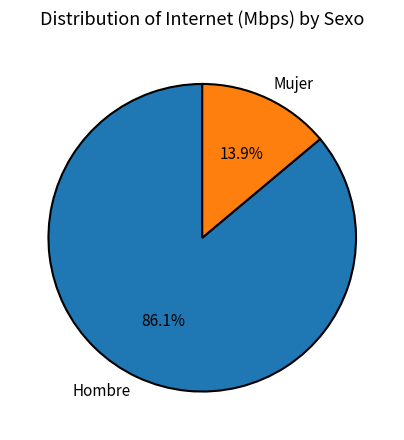

Does Hombre account for over 50% of the chart?

Yes